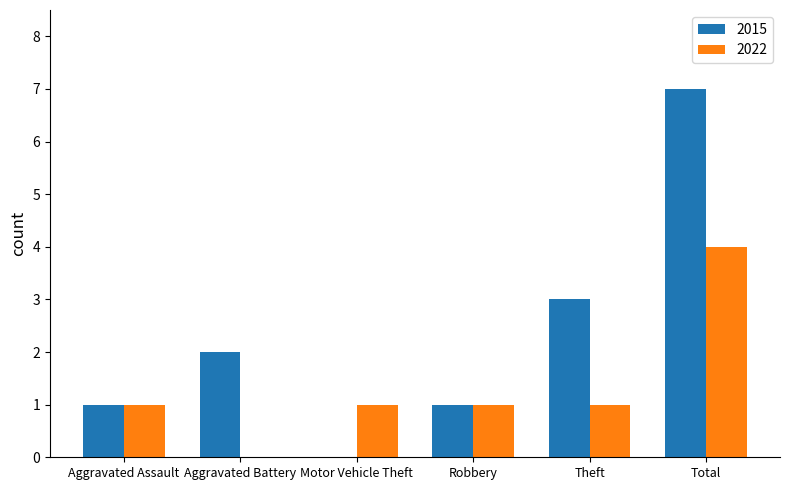

What is the maximum value for 2015?

7